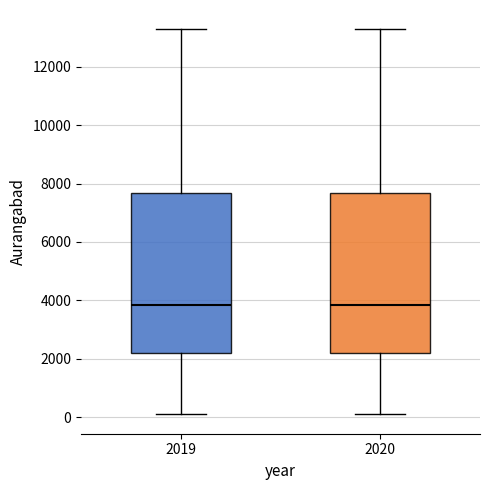

Reading left to right, read every box against the y-axis: the position of its median line, the range the box covers, and the ends of its whiskers. The values are not printed on the chart, so give them approximately, as read against the axis.

2019: median 3800, box 2200 to 7600, whiskers 0 to 13200
2020: median 3800, box 2200 to 7600, whiskers 0 to 13200